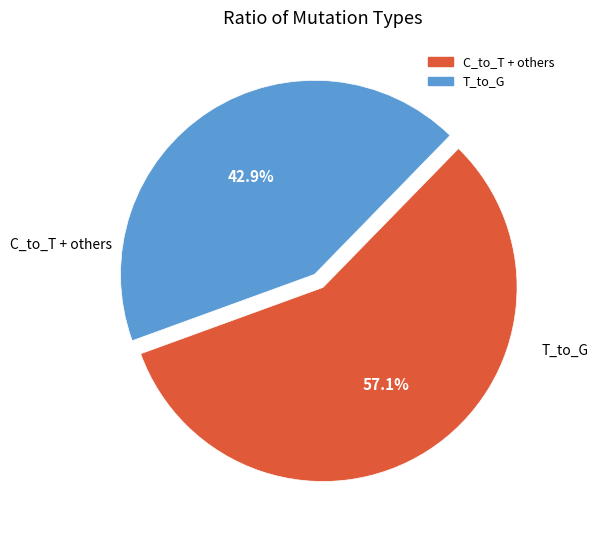

Is there a majority slice in this chart?

Yes